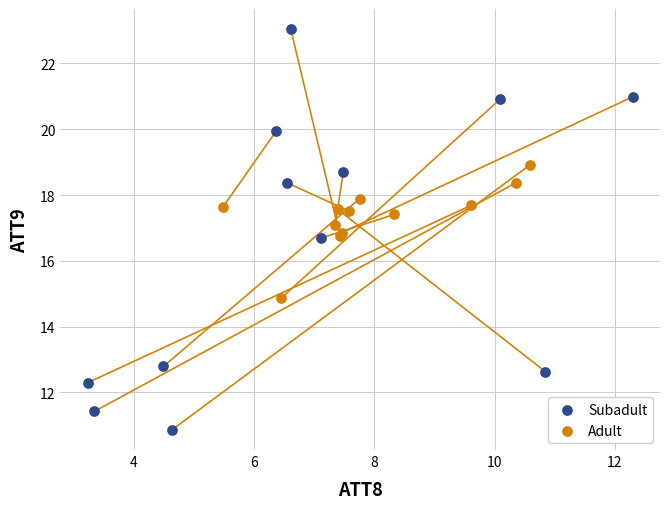

Which series has the widest spread of Y values?

Subadult